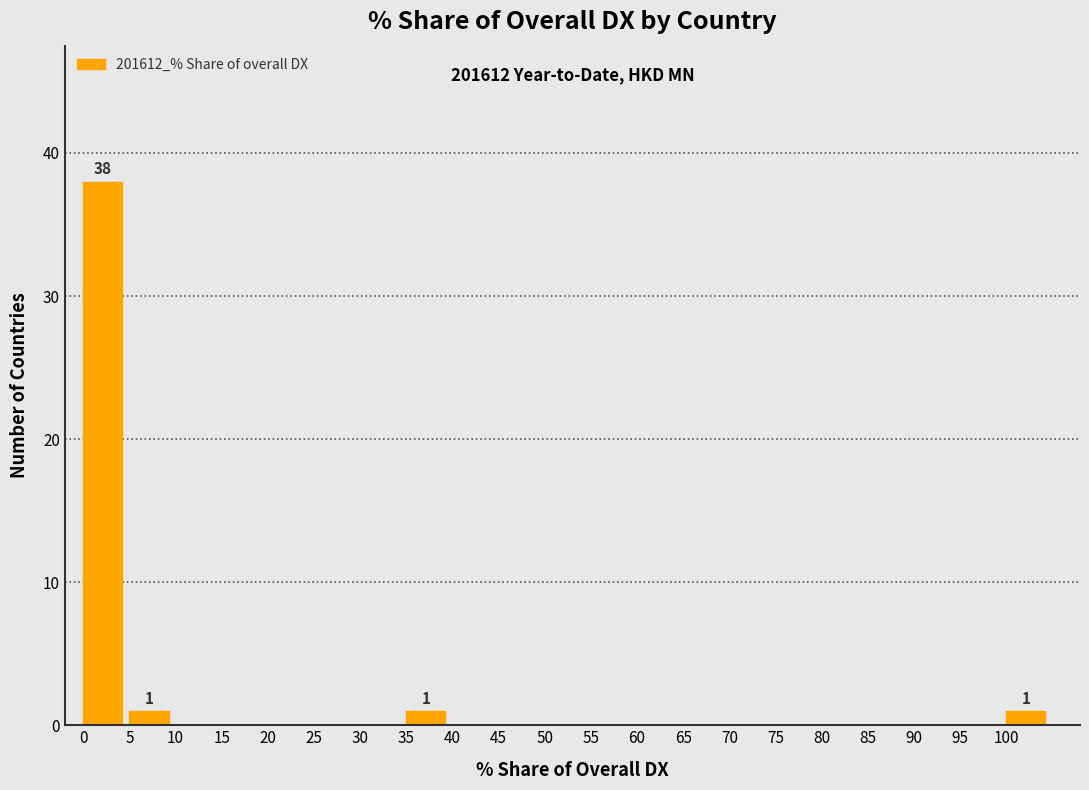

Over which range of the x-axis is the bar tallest?

0 to 5